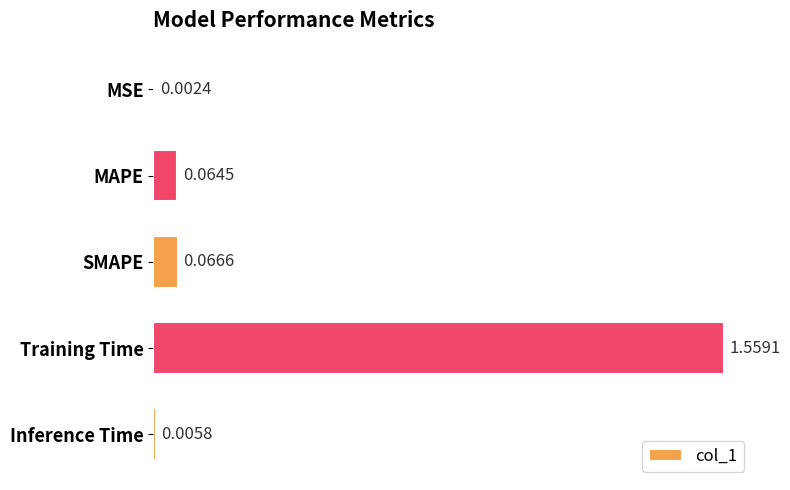

Which label corresponds to the largest value in the chart?

Training Time